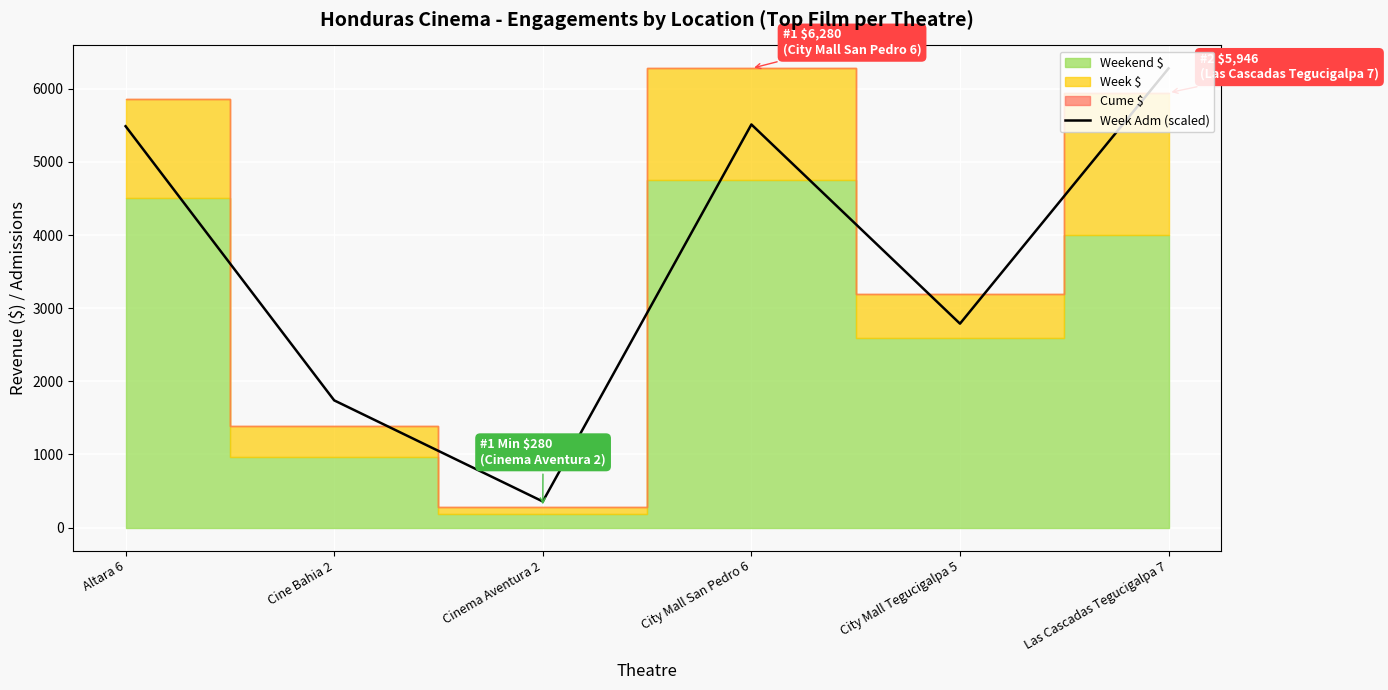

List the labels in order of value, smallest first.

Cinema Aventura 2, Cine Bahia 2, City Mall Tegucigalpa 5, Altara 6, City Mall San Pedro 6, Las Cascadas Tegucigalpa 7